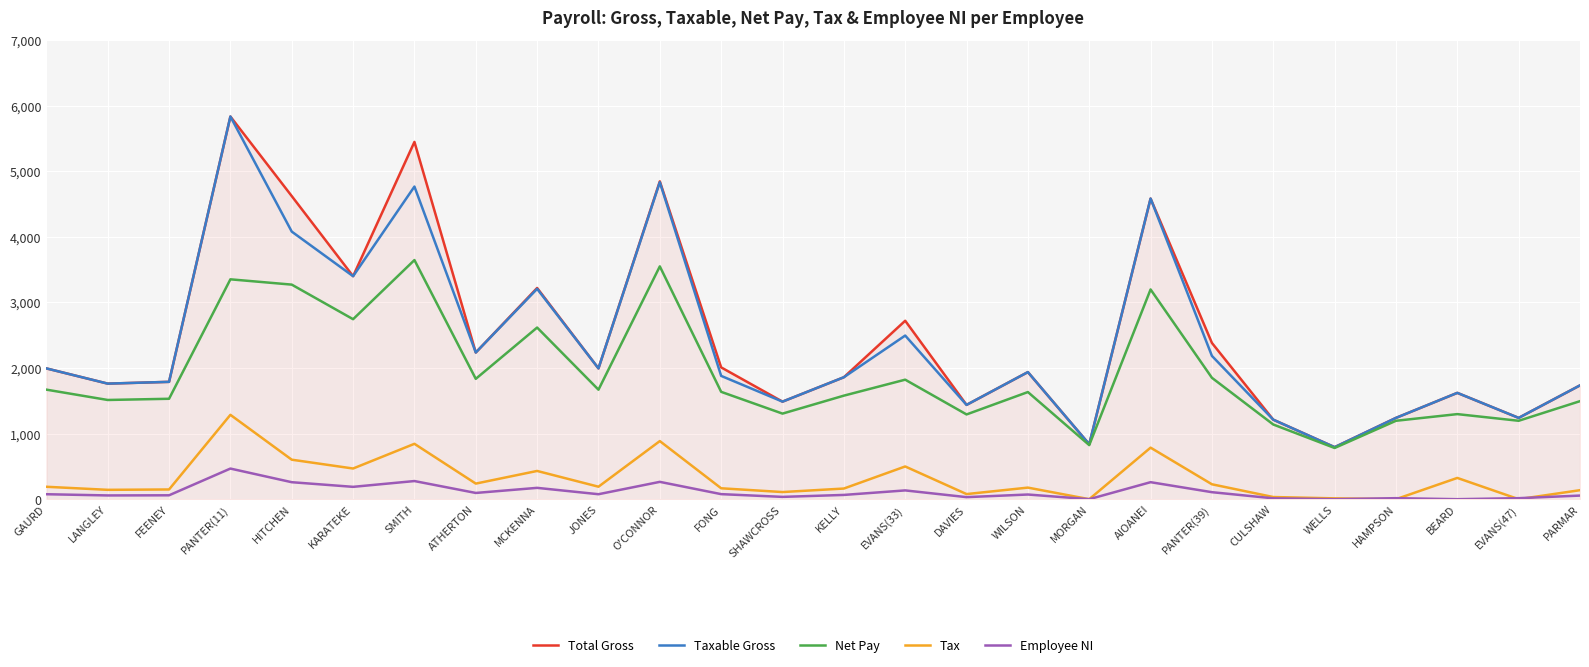

True or false: Employee NI and Net Pay intersect in this chart.

False